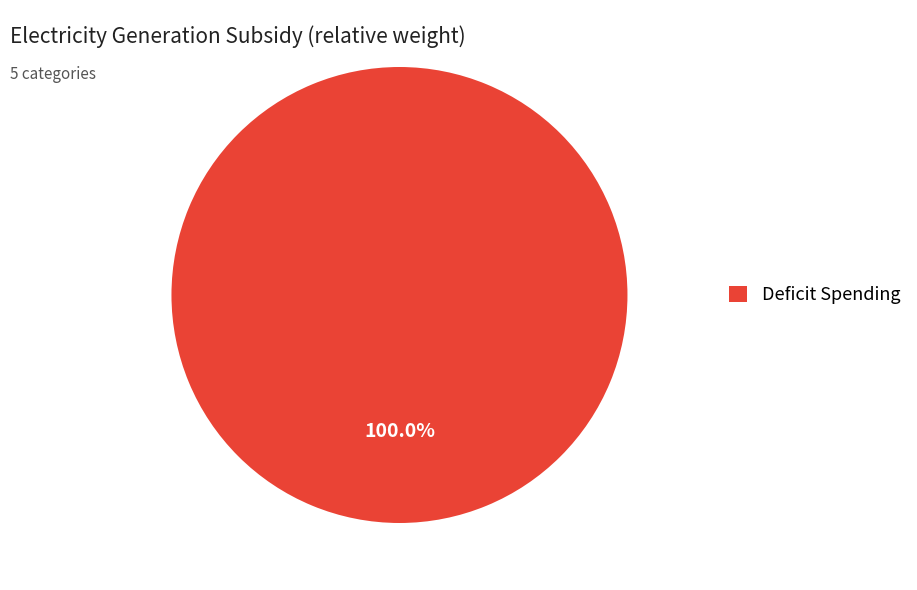

Rank the categories by value from lowest to highest.

Deficit Spending